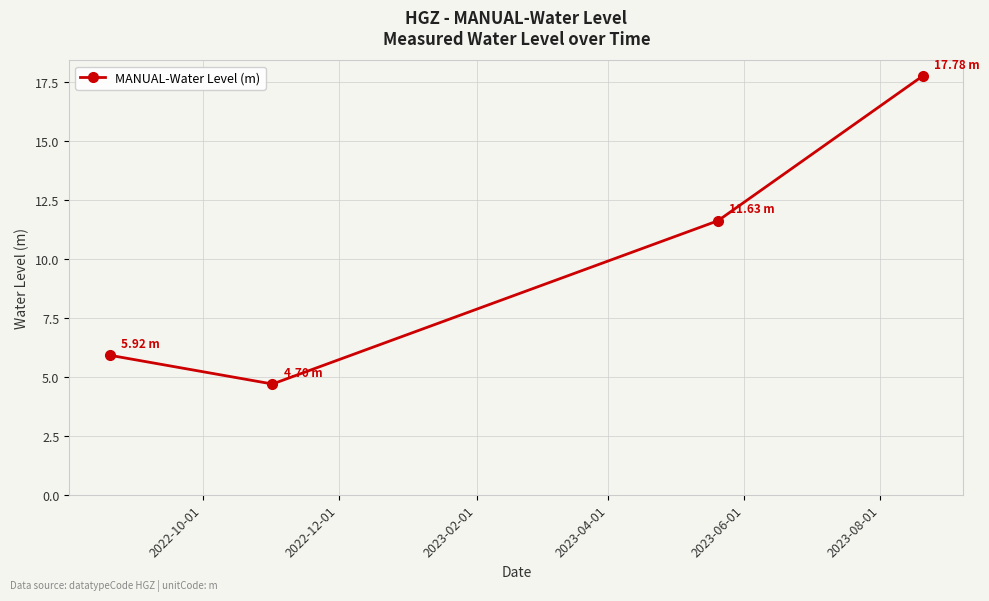

What is the difference between the maximum and minimum values?

13.1